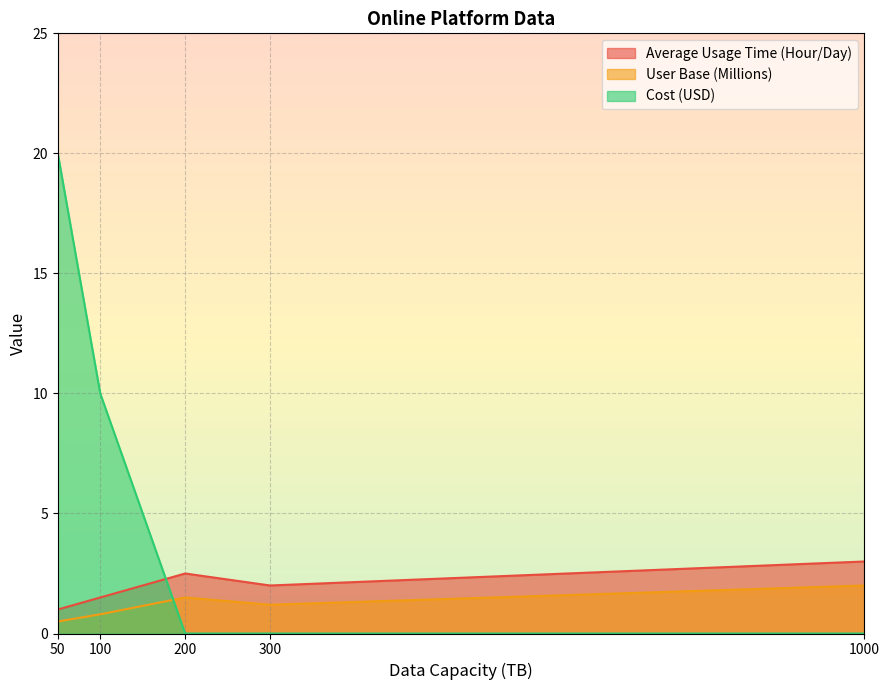

How many lines are shown in the chart?

3